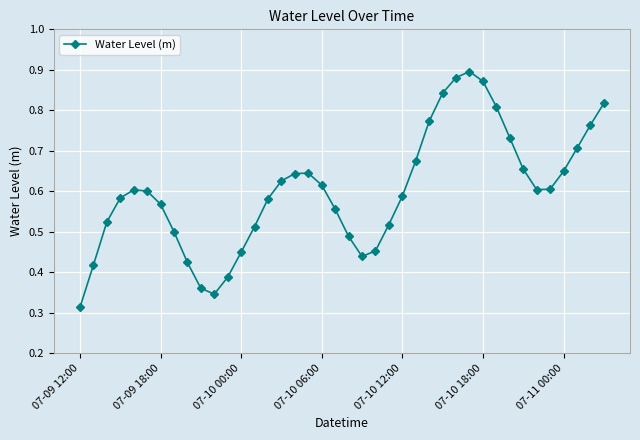

Is this an area chart (filled region under the line)?

No